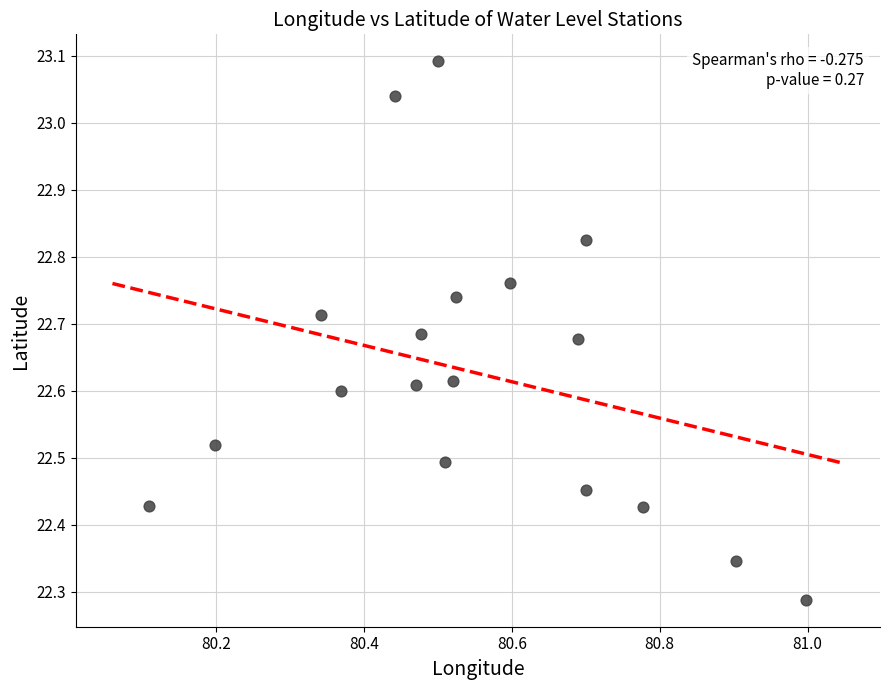

What is the range of Y values (max minus min)?

0.8